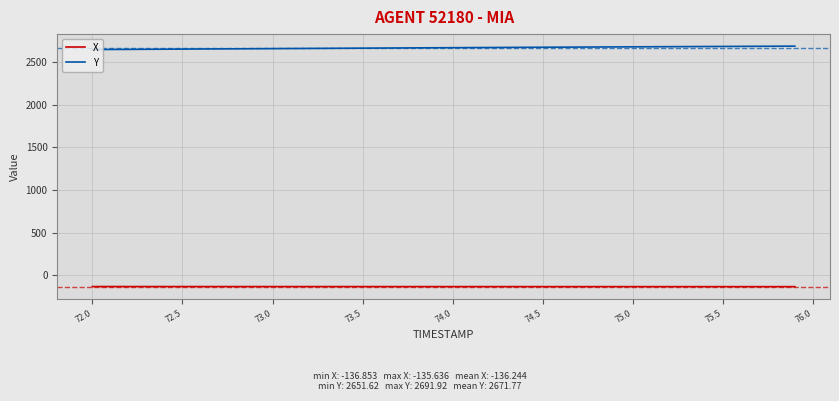

Which series has the largest total across all categories?

Y